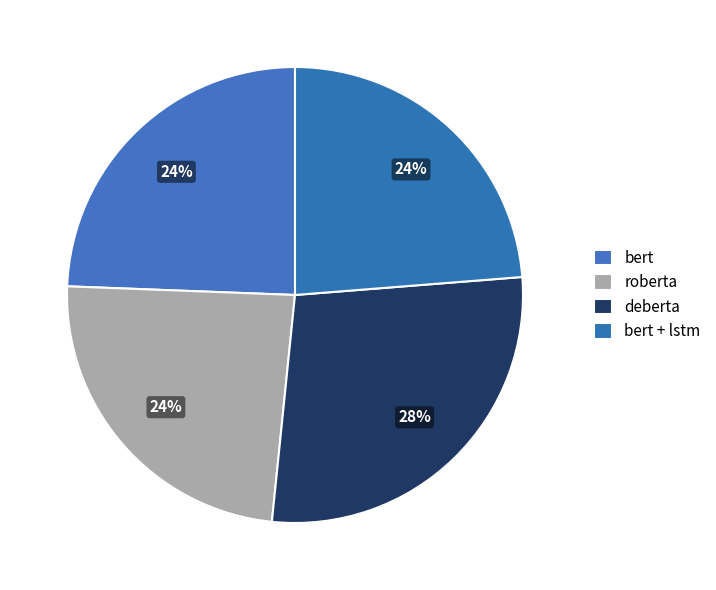

To the nearest percent, what is the combined percentage of roberta and bert?

48%